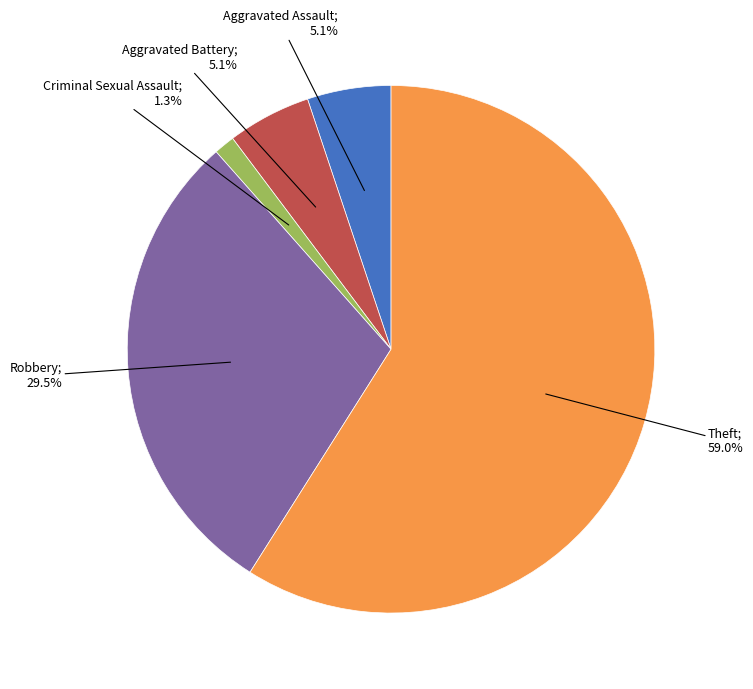

How many segments does this pie chart have?

5